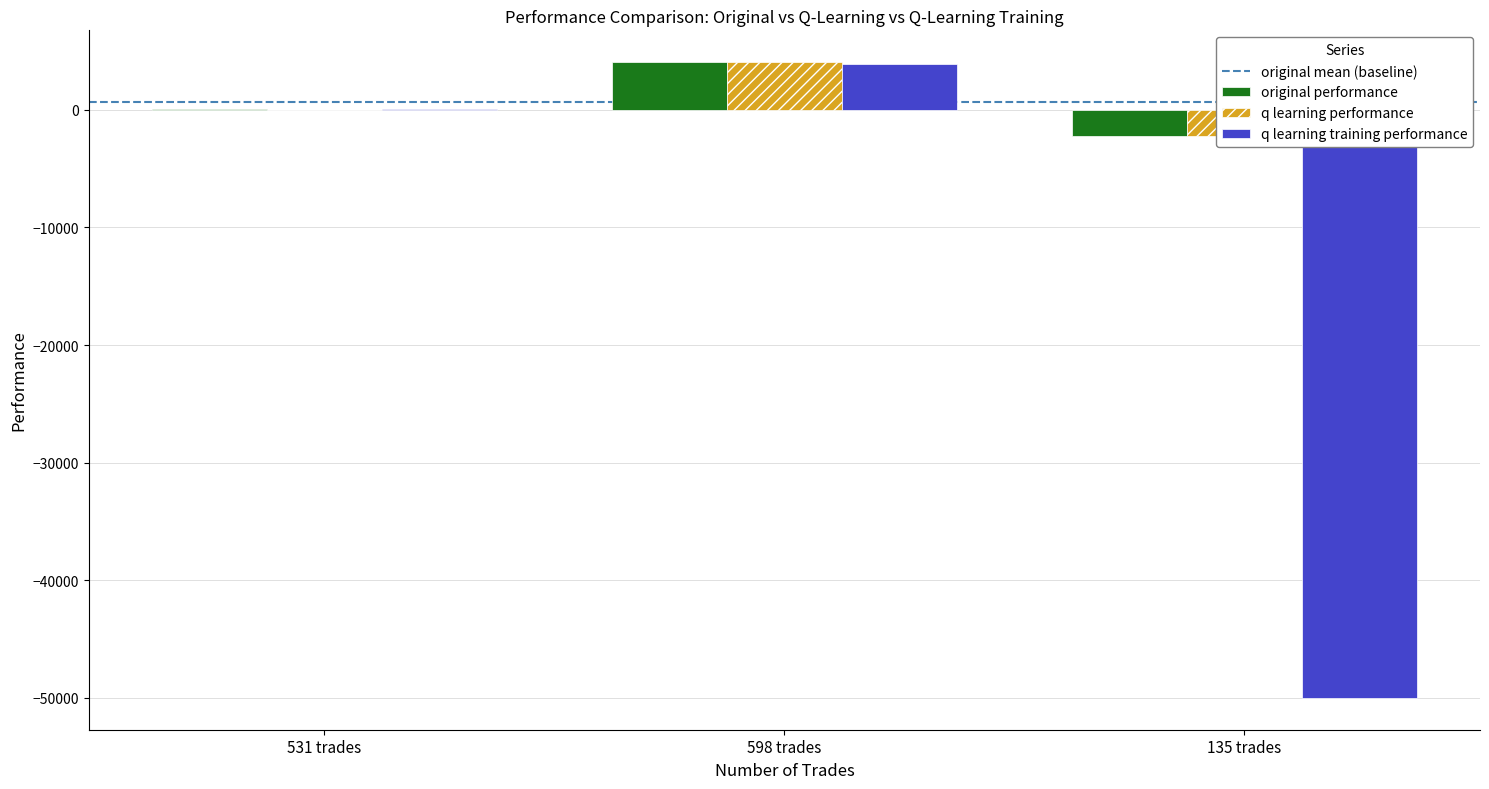

True or false: q learning performance has a value of -2187.9 at 135 trades.

True